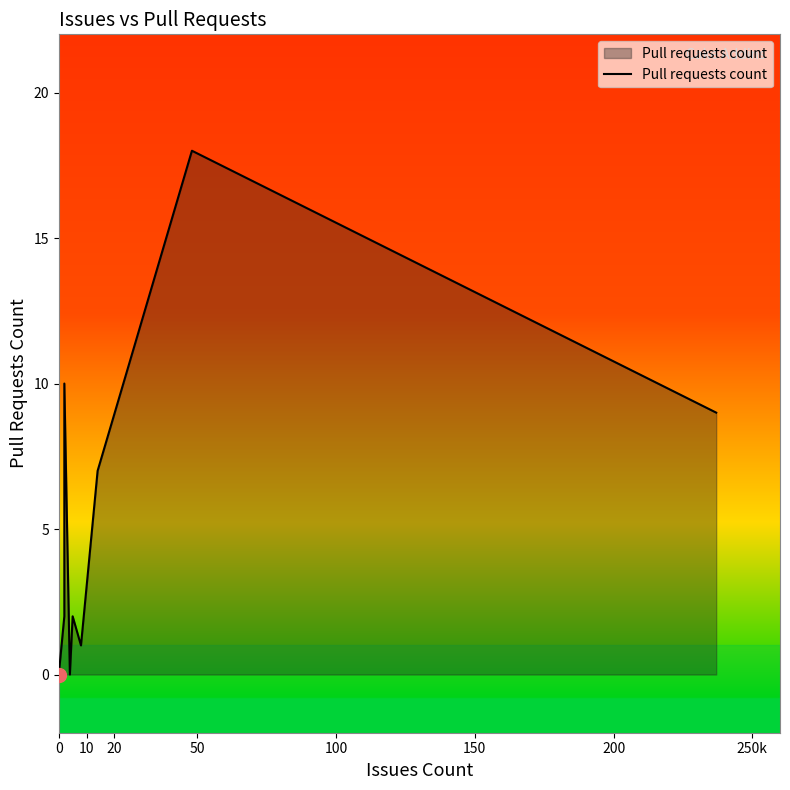

Does the chart have visible grid lines?

No